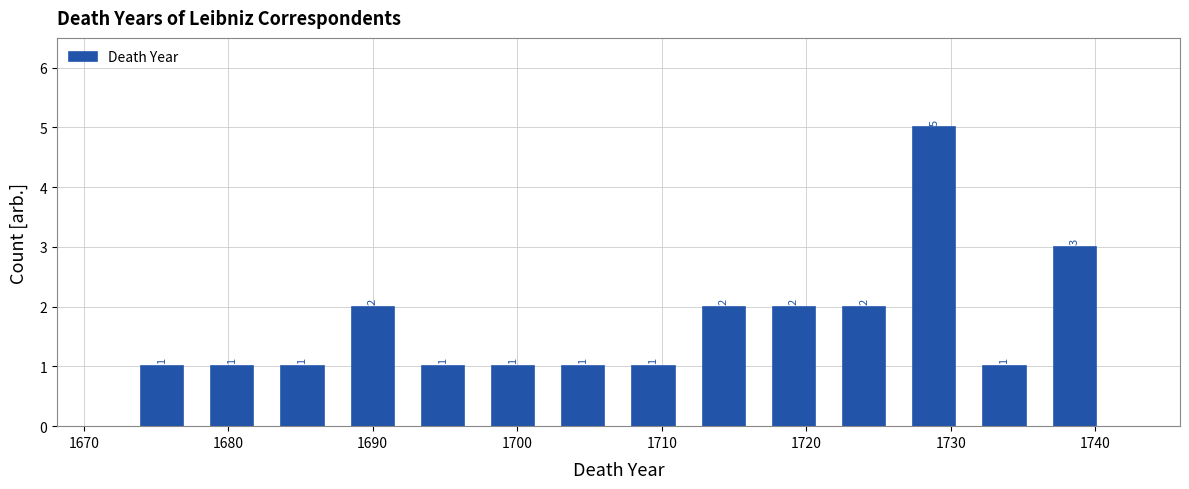

Which range on the x-axis has the tallest bar?

1726 to 1731